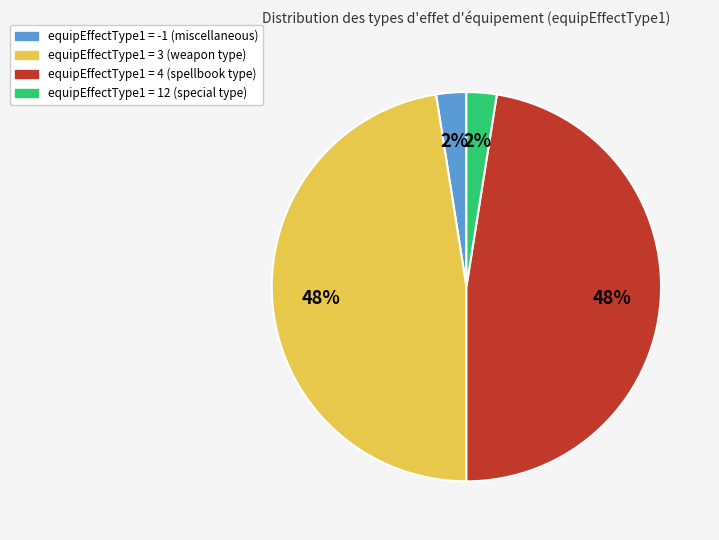

Count the number of slices in the pie.

4